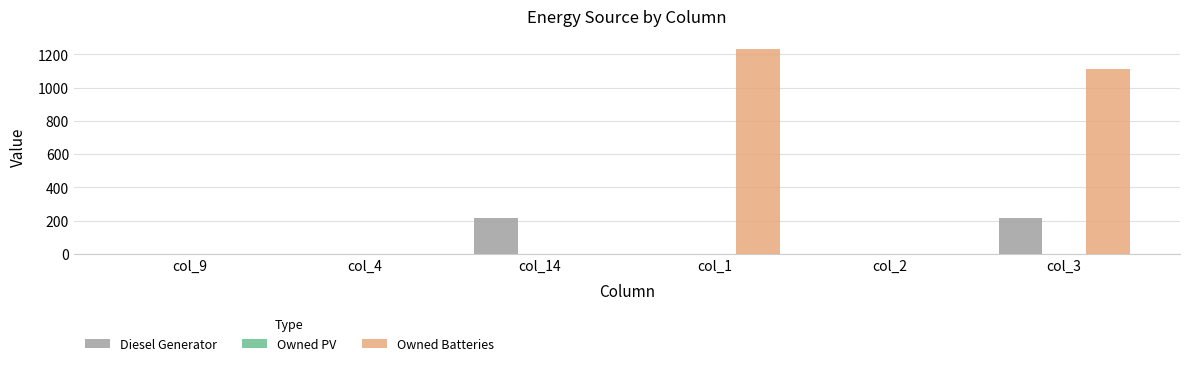

At which category does the chart reach its peak across all series?

col_1